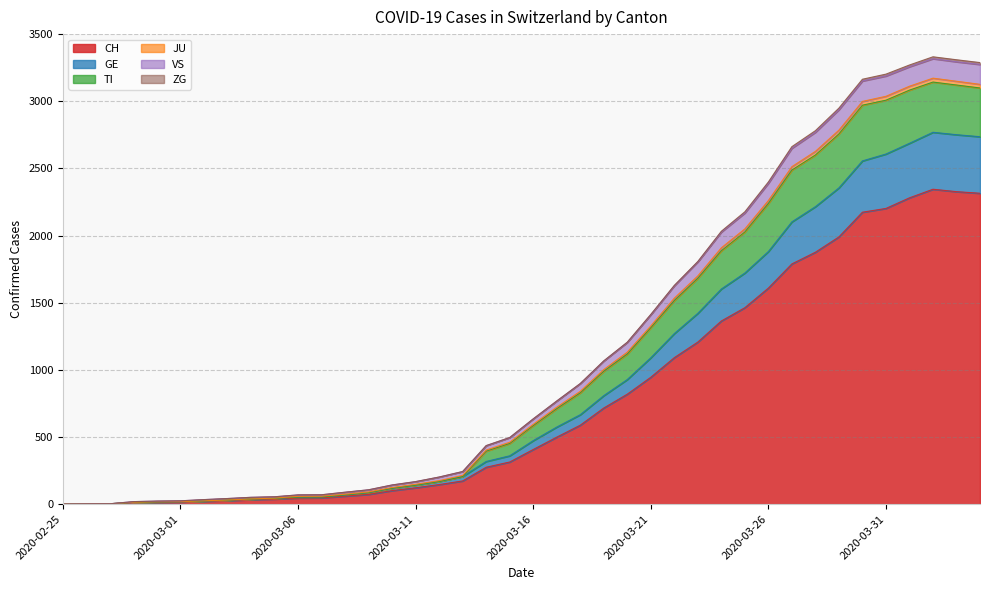

What is the difference between the maximum and minimum values in the CH series?

2345